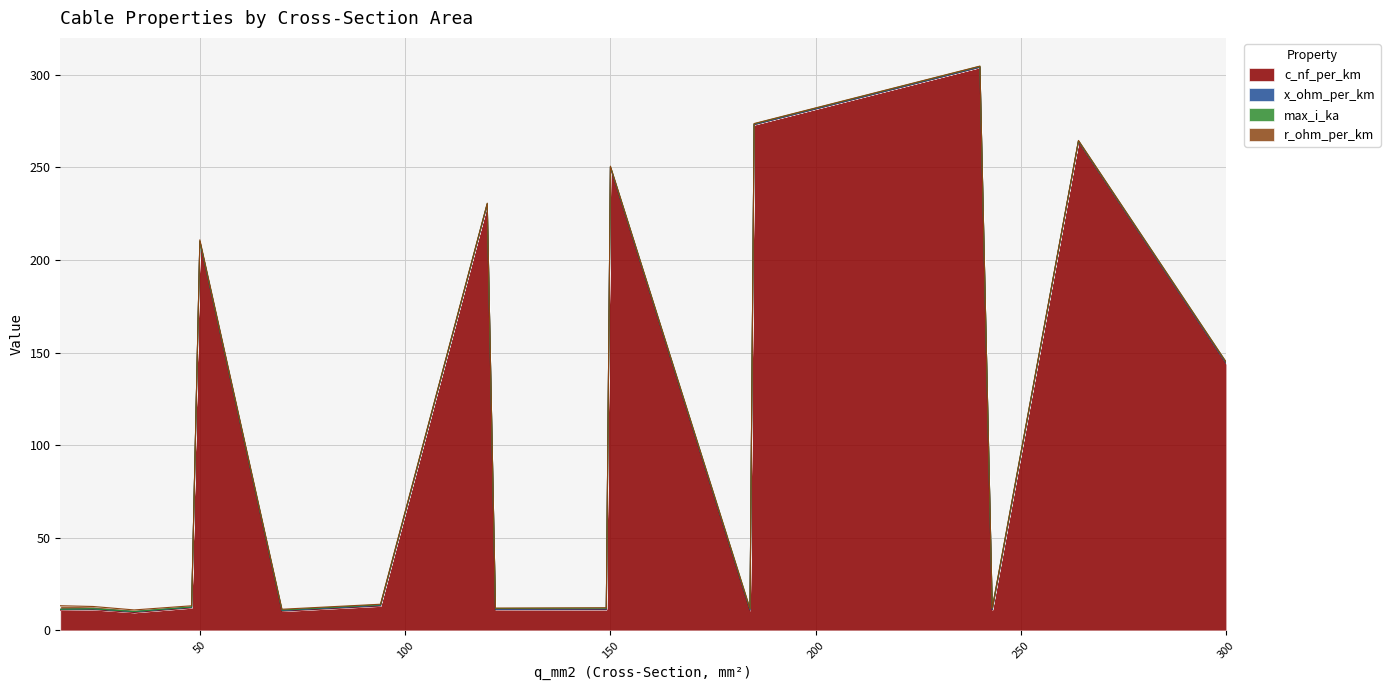

Is it true that max_i_ka equals 0.3 at 120?

True